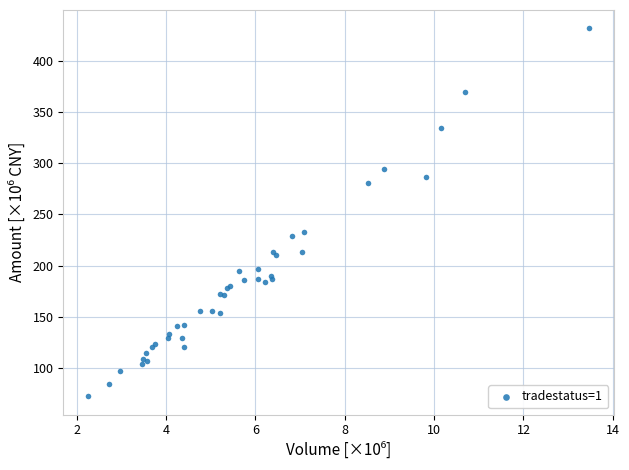

What Y value in the scatter plot is closest to 251?

233.1